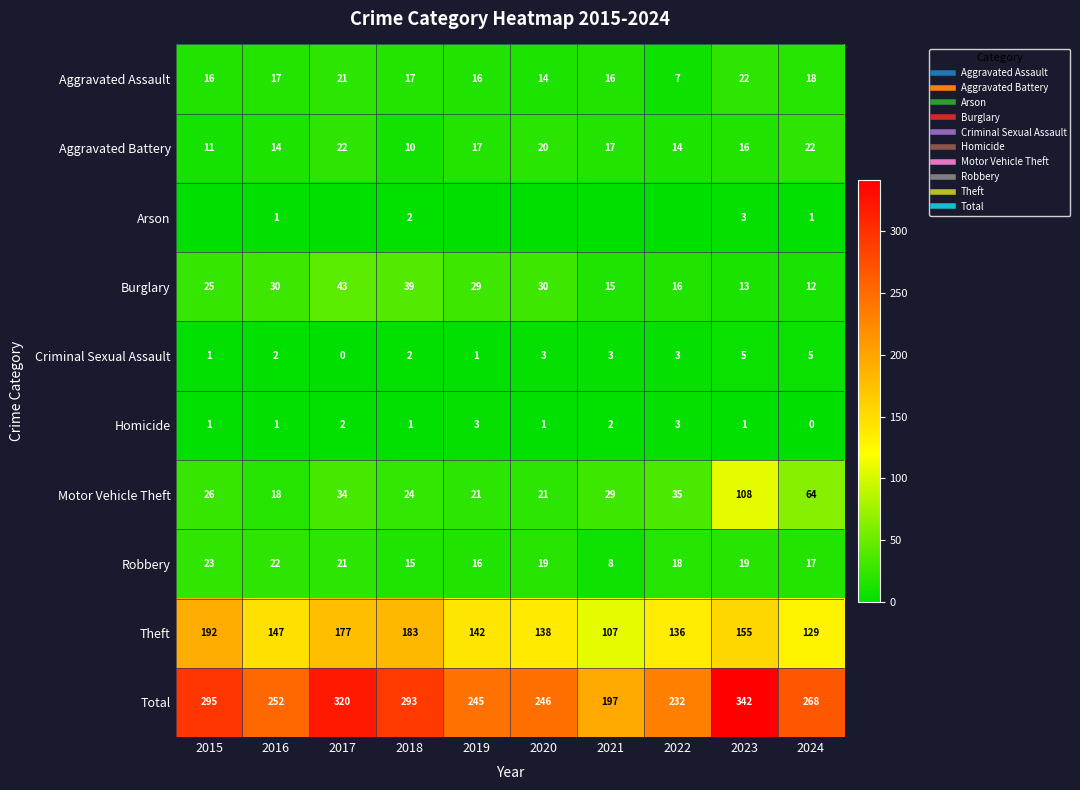

The value of Motor Vehicle Theft at 2015 is 10. True or false?

False